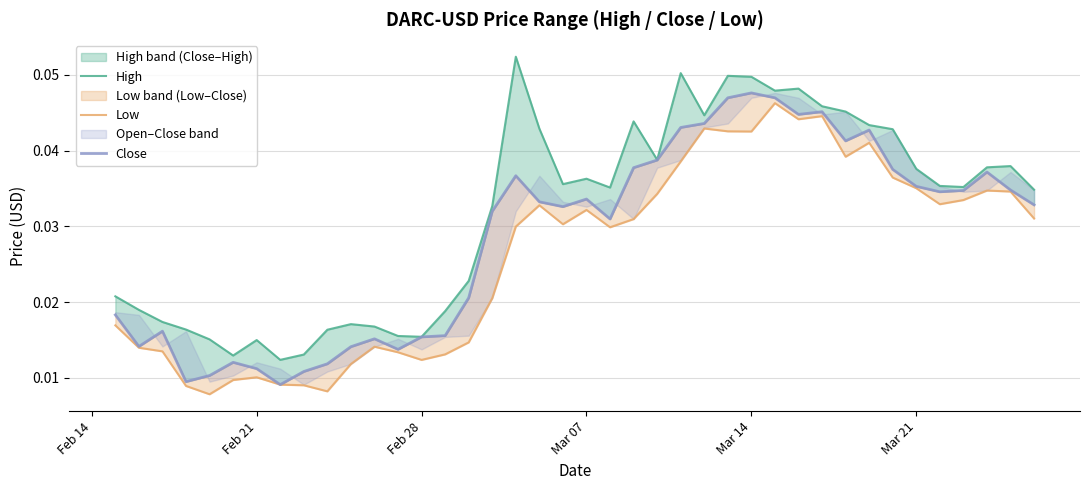

What is the sum of all High values?

1.3